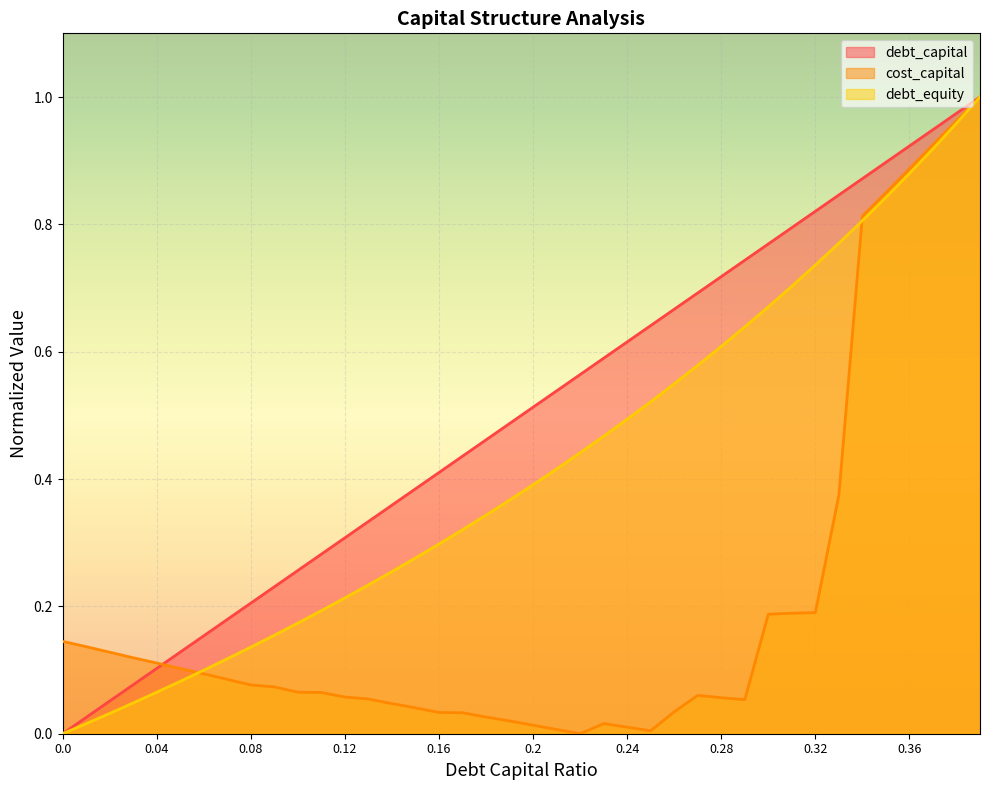

Rank the categories by cost_capital value from lowest to highest.

0.22, 0.25, 0.21, 0.24, 0.2, 0.23, 0.19, 0.18, 0.17, 0.16, 0.26, 0.15, 0.14, 0.29, 0.13, 0.28, 0.12, 0.27, 0.11, 0.1, 0.09, 0.08, 0.07, 0.06, 0.05, 0.04, 0.03, 0.02, 0.01, 0.0, 0.3, 0.31, 0.32, 0.33, 0.34, 0.35, 0.36, 0.37, 0.38, 0.39